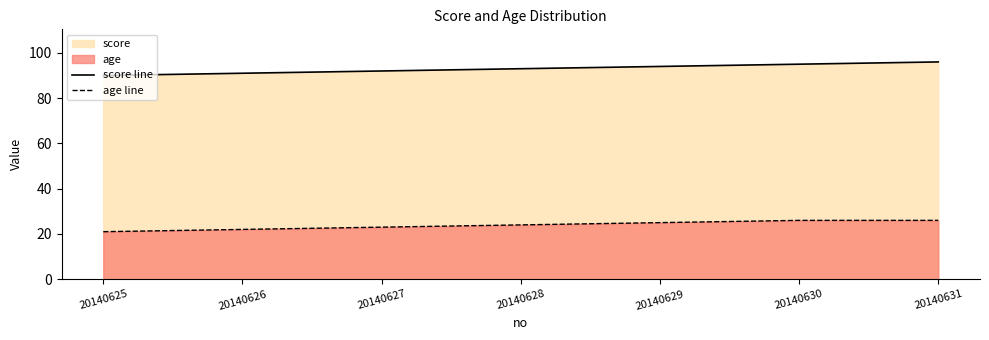

True or false: score line and age line cross at least once.

False